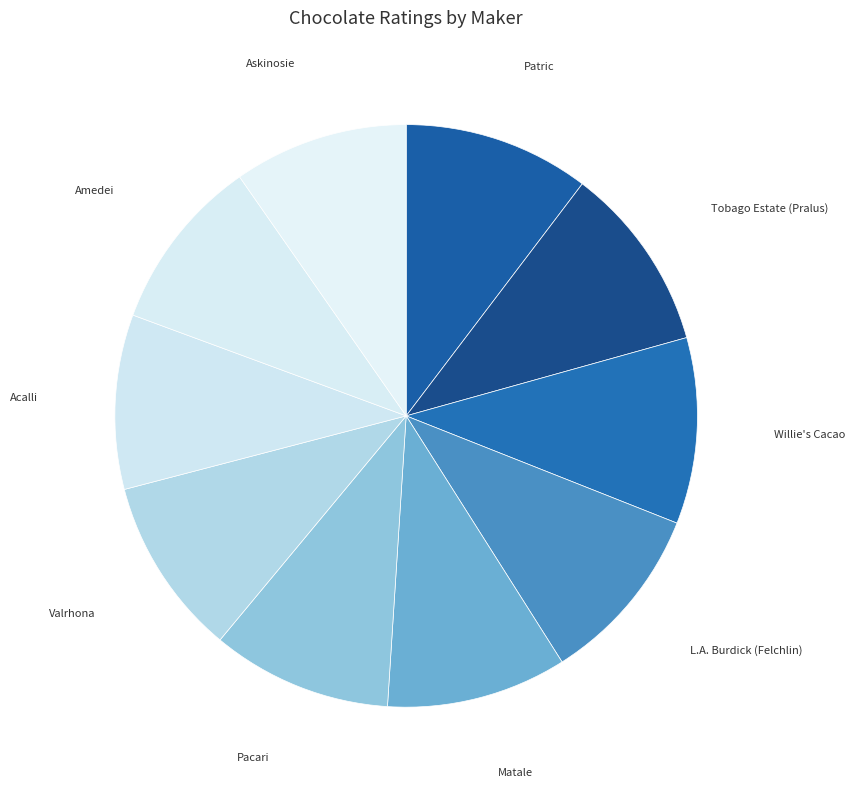

Is it true that Valrhona is 23% of the pie?

False